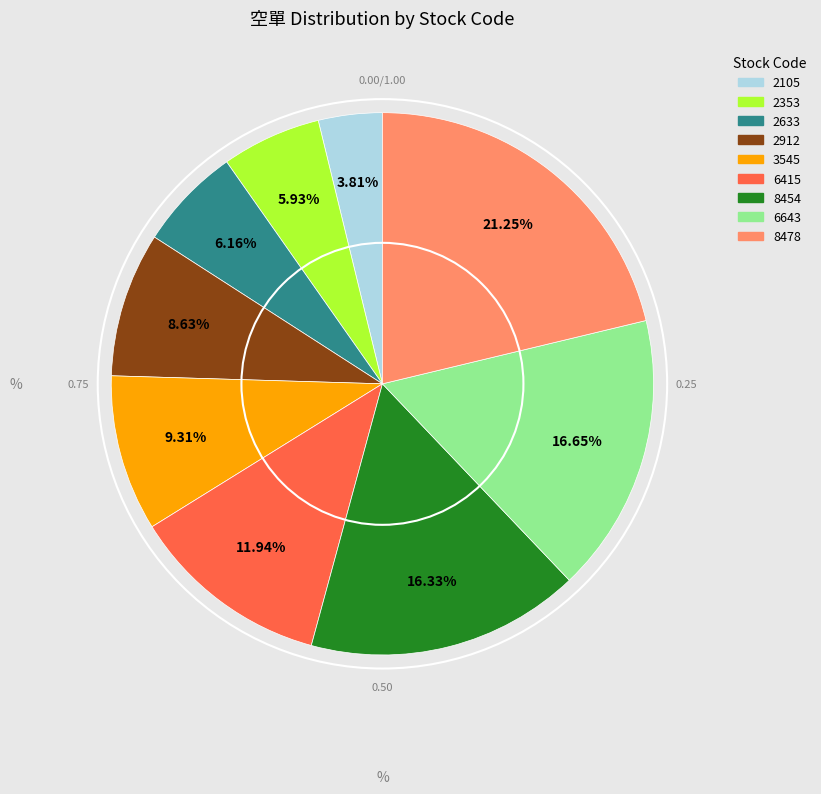

Which has a higher value, 2353 or 2912?

2912